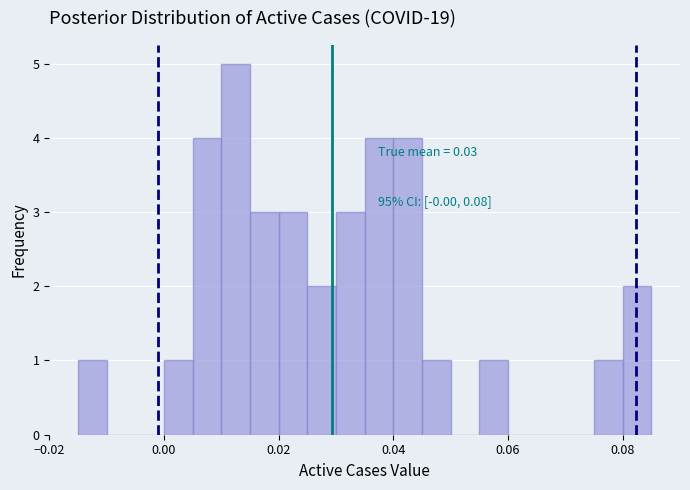

Around what value on the x-axis is the tallest bar? Give the approximate position of its centre, as read against the axis.

0.012